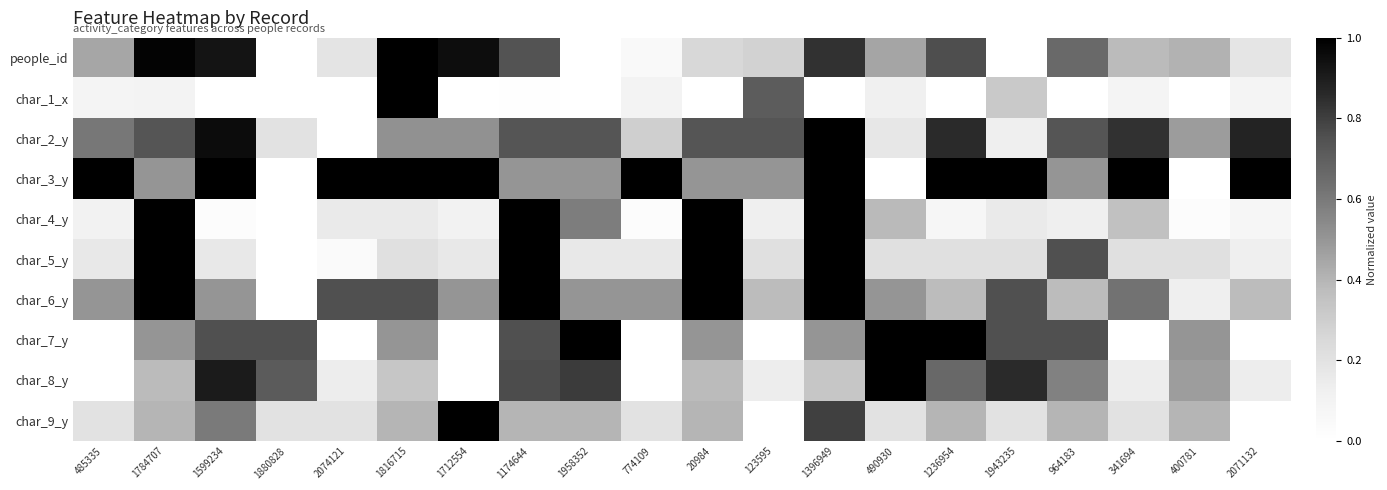

Which has a higher value, 20984 or 1396949?

1396949